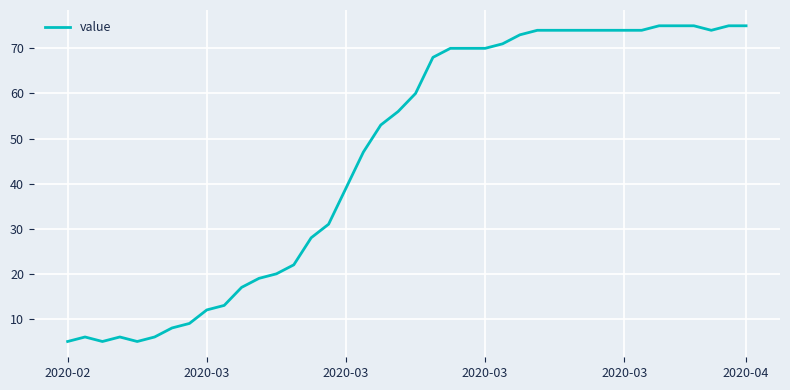

What is the maximum value shown in the chart?

75